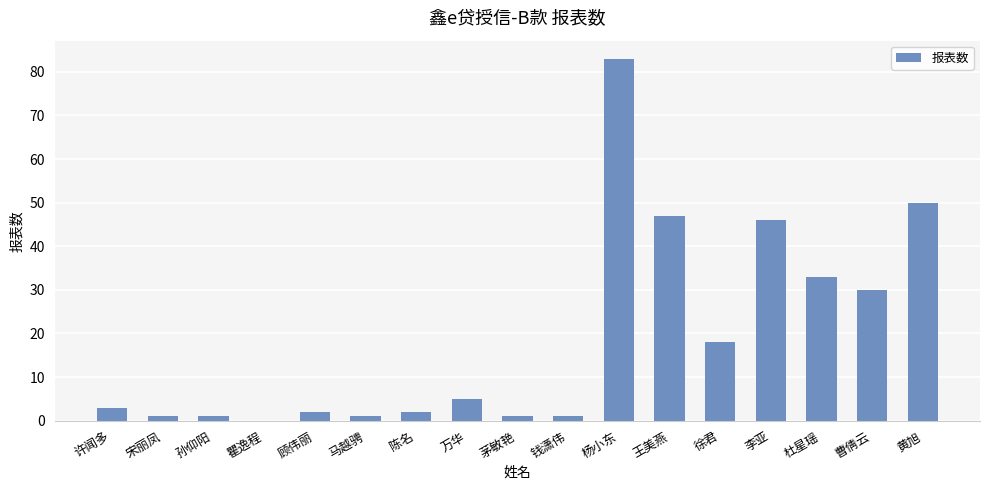

Where is the data nearest to the value 41?

李亚